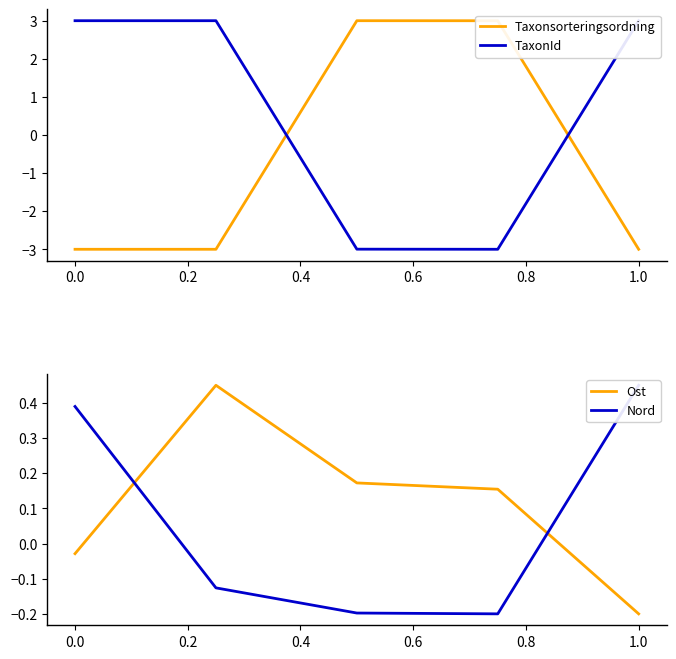

Is it true that Ost equals -0.1 at 1.0?

False